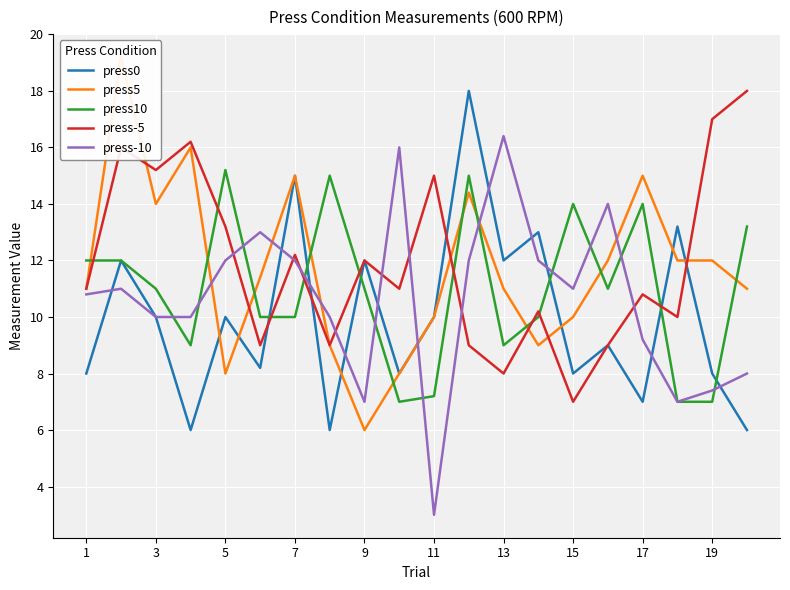

What is the maximum value for press0?

18.0